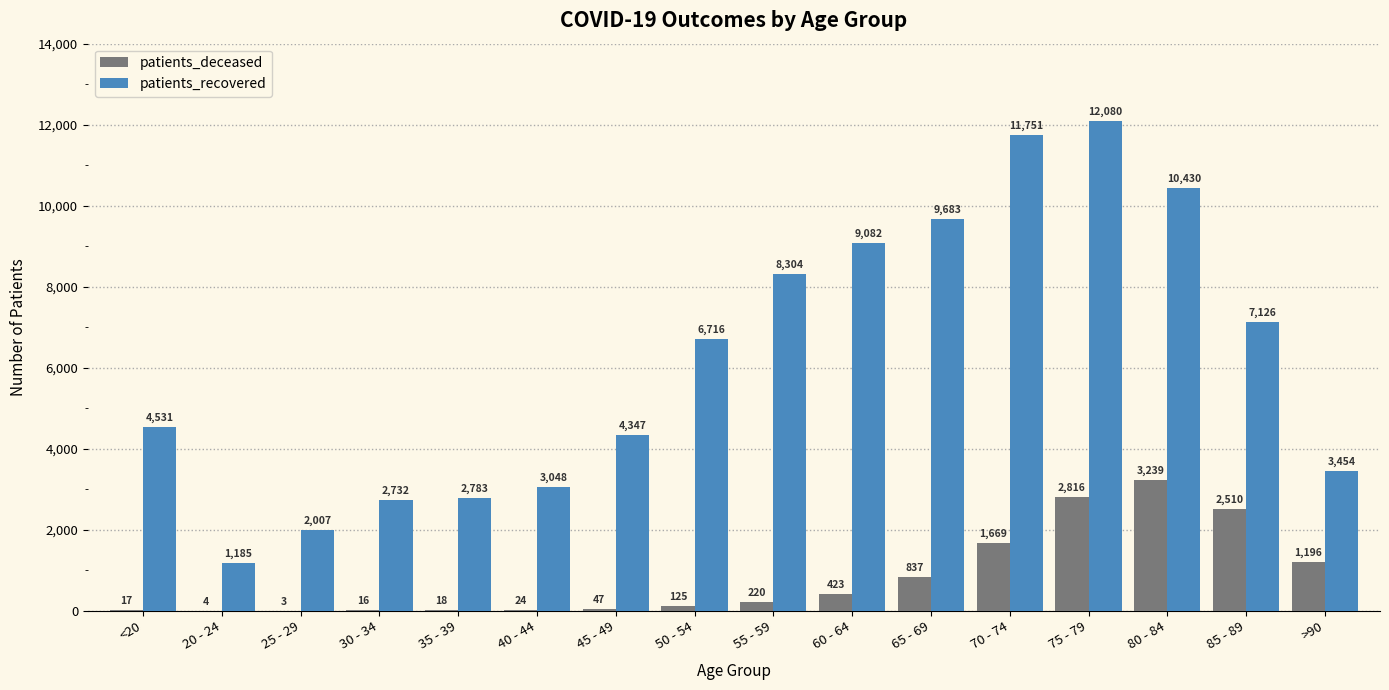

Reading left to right, extract all data points from this chart.

patients_deceased: <20=17	20 - 24=4	25 - 29=3	30 - 34=16	35 - 39=18	40 - 44=24	45 - 49=47	50 - 54=125	55 - 59=220	60 - 64=423	65 - 69=837	70 - 74=1669	75 - 79=2816	80 - 84=3239	85 - 89=2510	>90=1196
patients_recovered: <20=4531	20 - 24=1185	25 - 29=2007	30 - 34=2732	35 - 39=2783	40 - 44=3048	45 - 49=4347	50 - 54=6716	55 - 59=8304	60 - 64=9082	65 - 69=9683	70 - 74=11751	75 - 79=12080	80 - 84=10430	85 - 89=7126	>90=3454